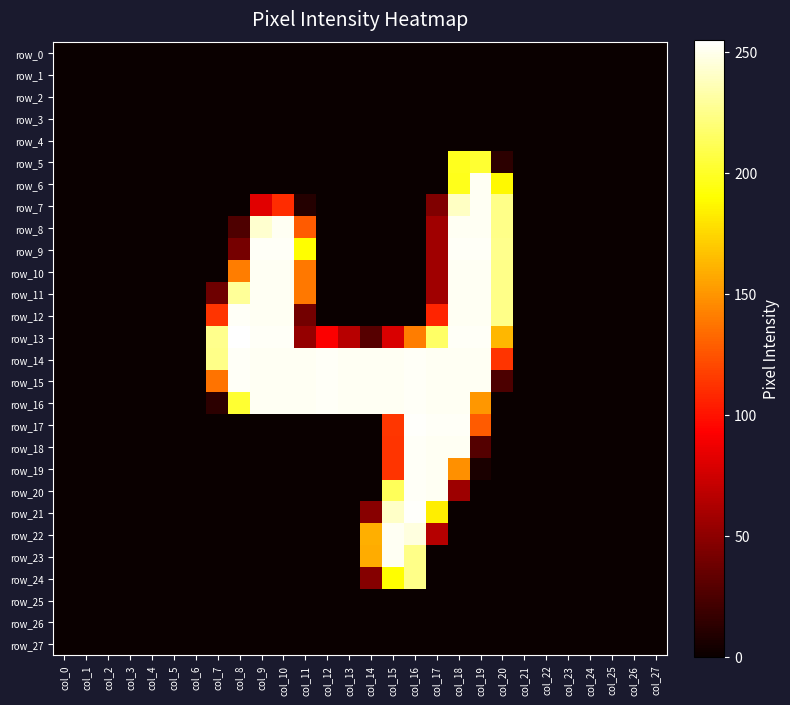

Read the row_13 value at col_16, to the nearest 5.

140